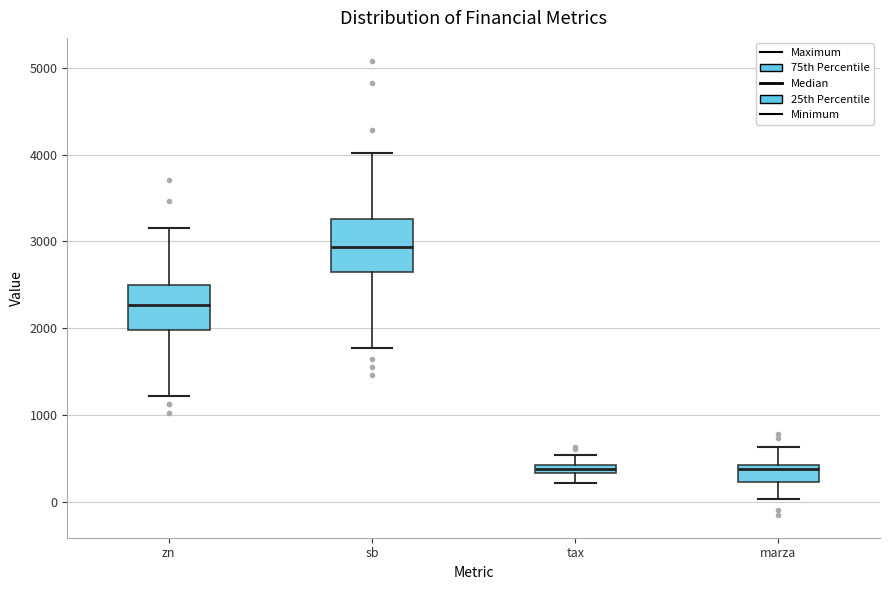

Which box has the highest median line?

sb